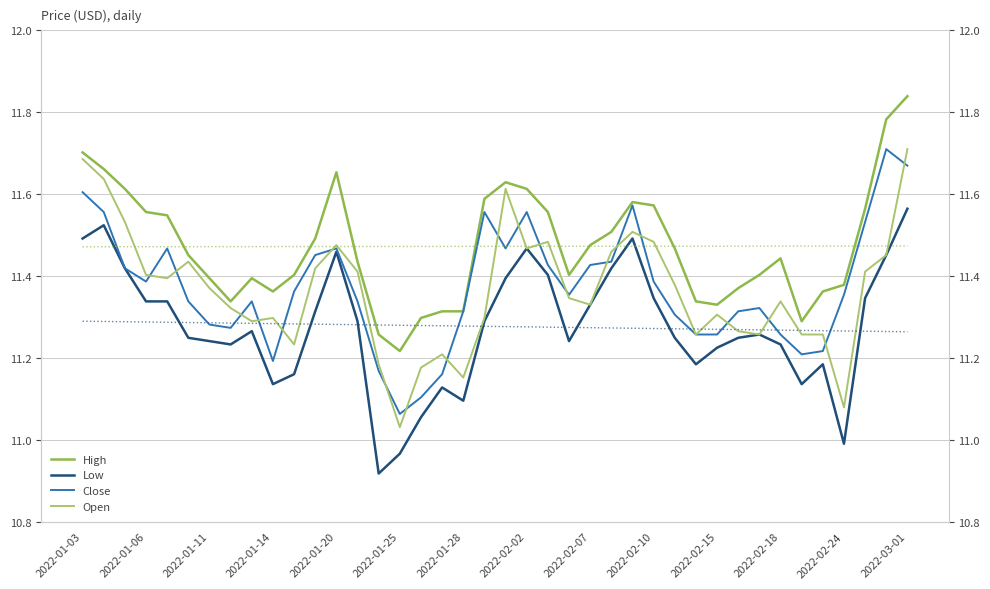

How many interior local valleys does the Open series have?

10